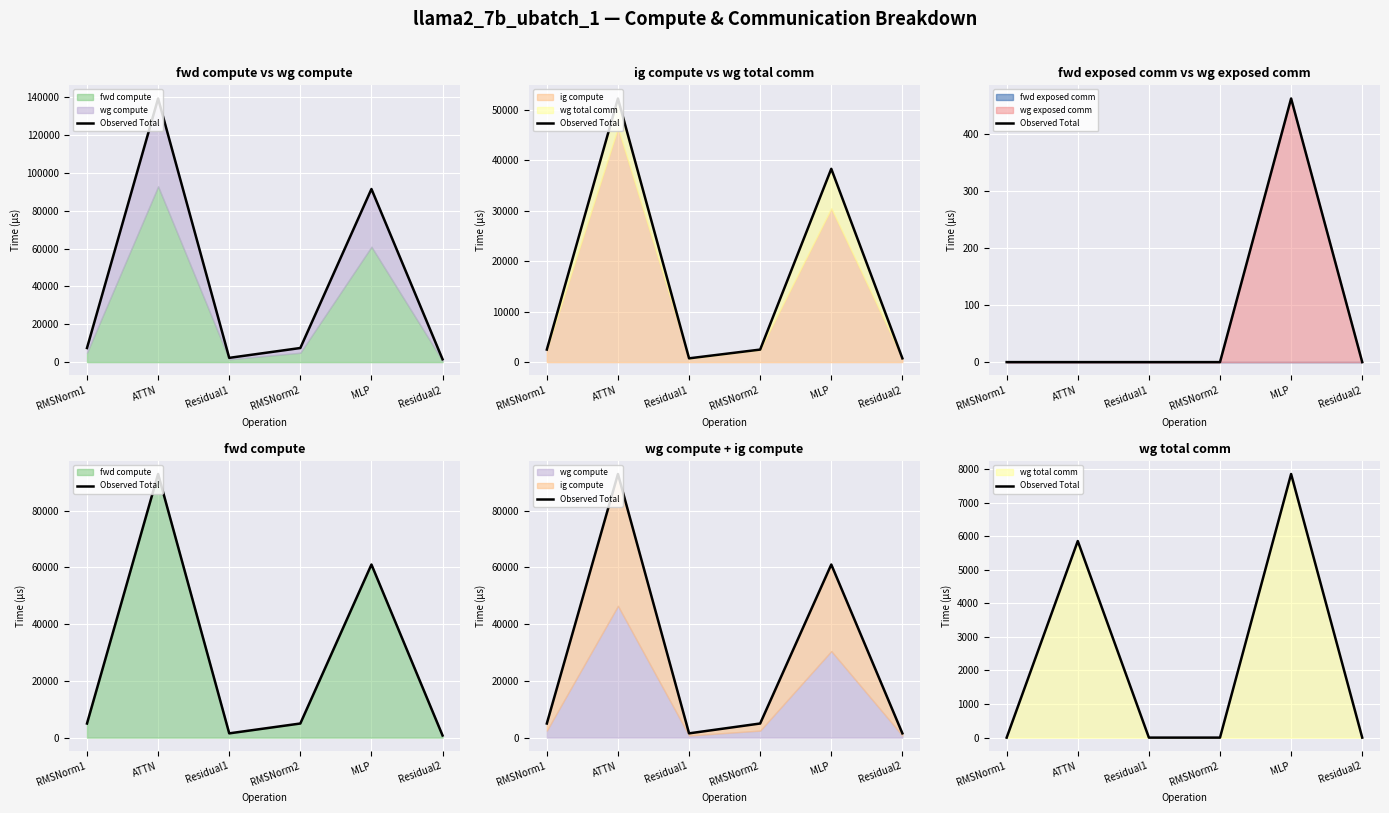

What position from the right is RMSNorm2?

3